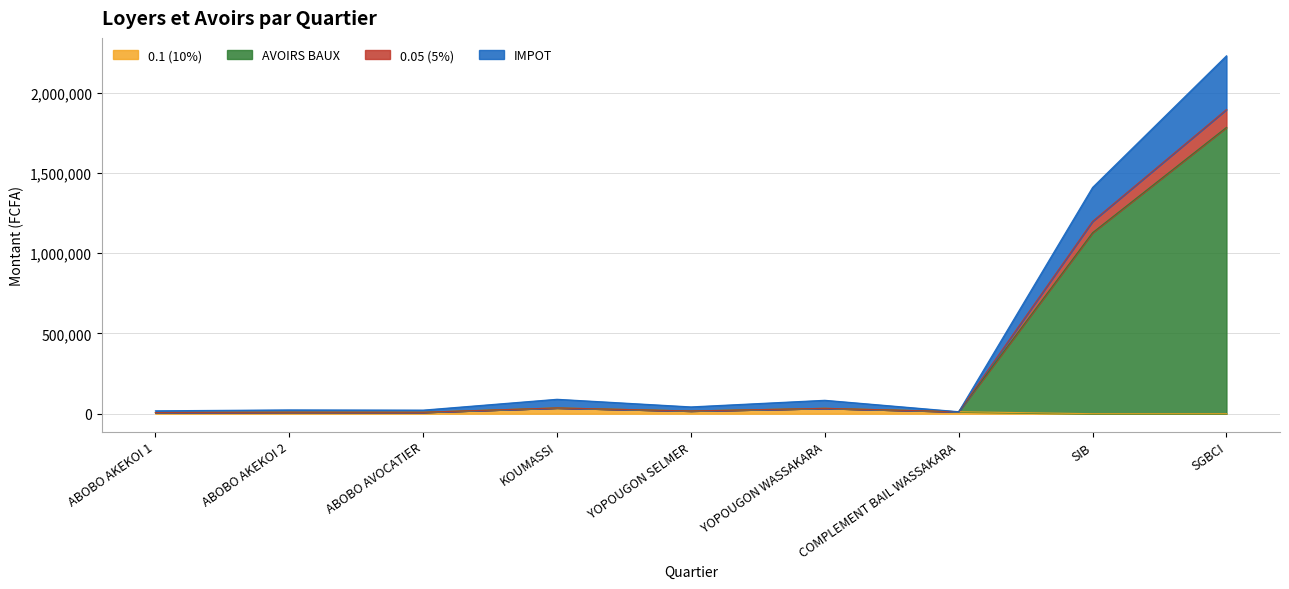

Is it true that AVOIRS BAUX equals 12500 at COMPLEMENT BAIL WASSAKARA?

True